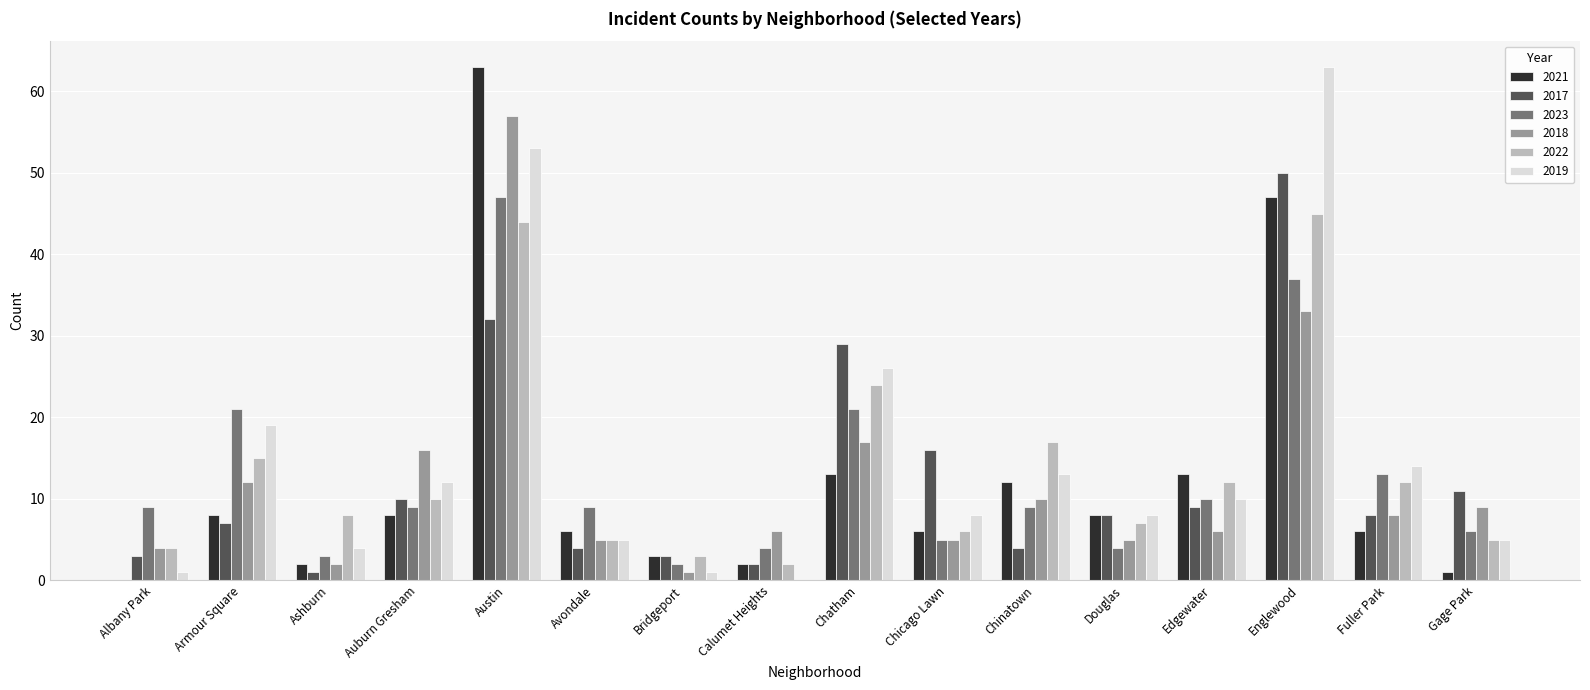

What is the difference between the 2017 values at Fuller Park and Auburn Gresham?

2